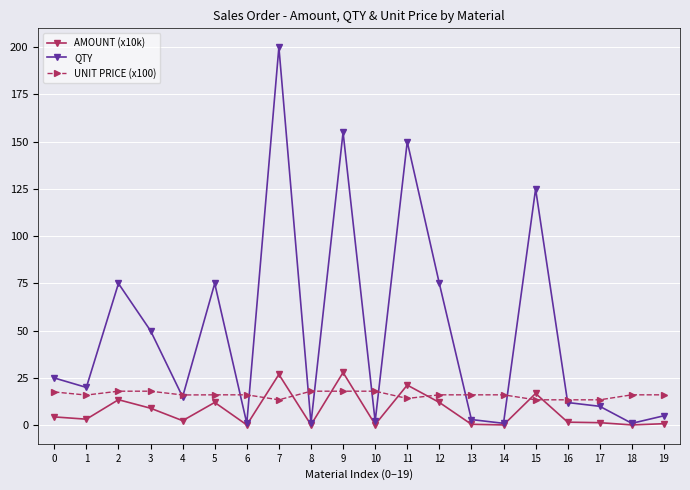

Between which two adjacent categories do AMOUNT (x10k) and UNIT PRICE (x100) first intersect?

6 and 7